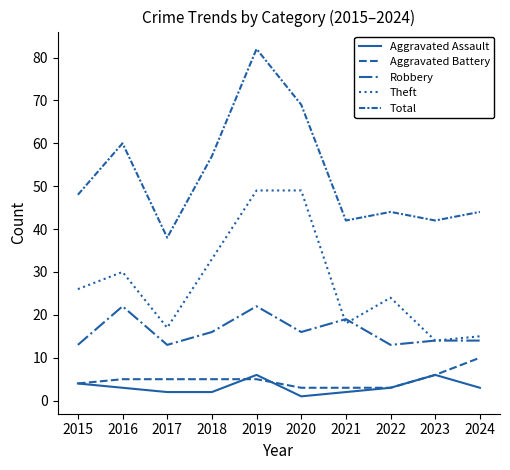

List the series in order of their peak value, lowest first.

Aggravated Assault, Aggravated Battery, Robbery, Theft, Total